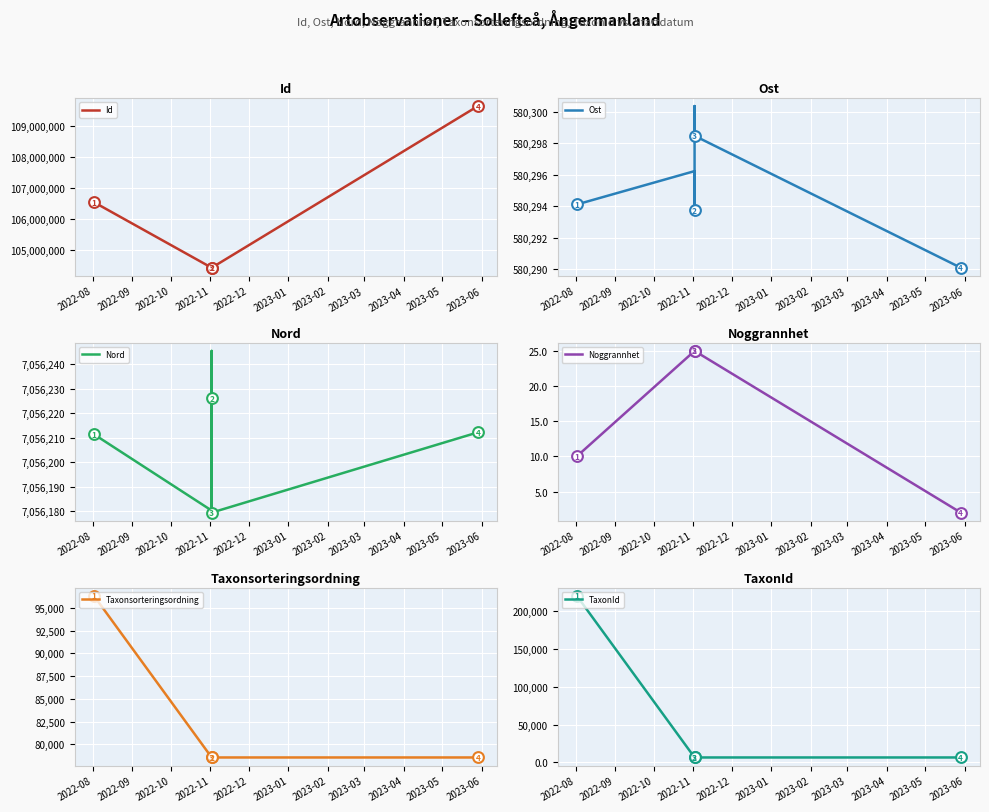

Which series has the largest Y range (max minus min)?

Id